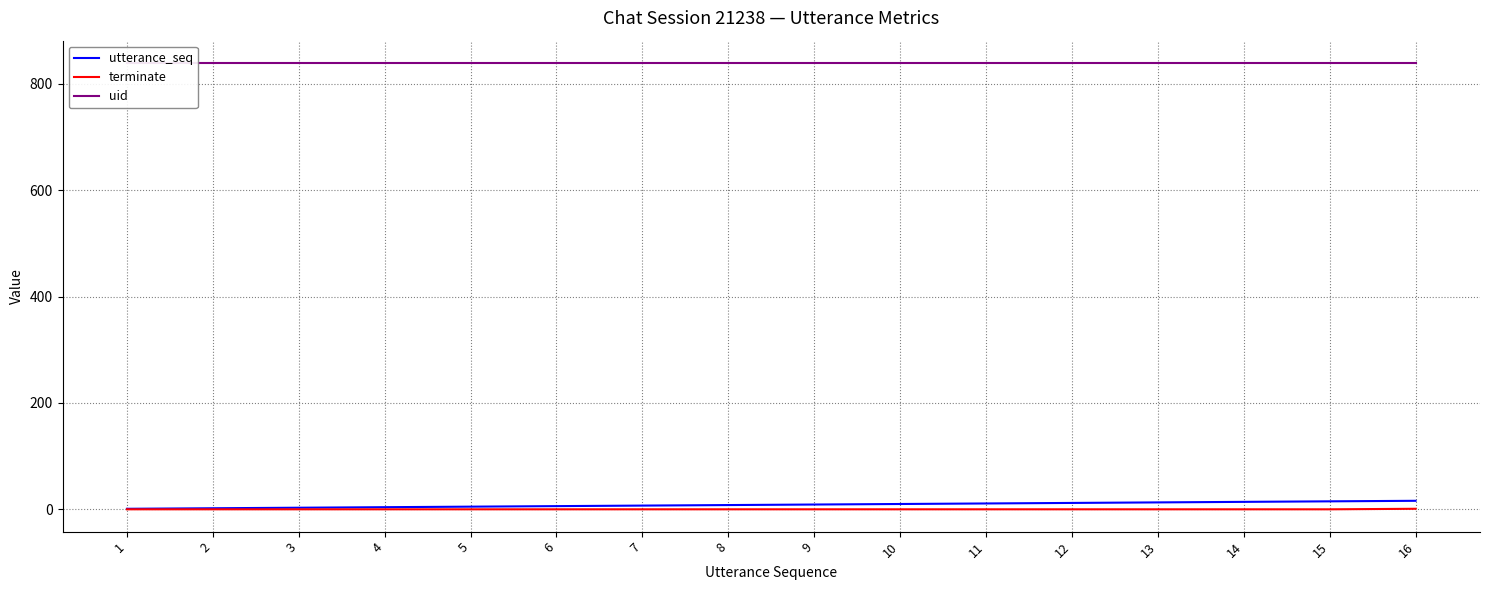

How many data points in utterance_seq are above 9?

7